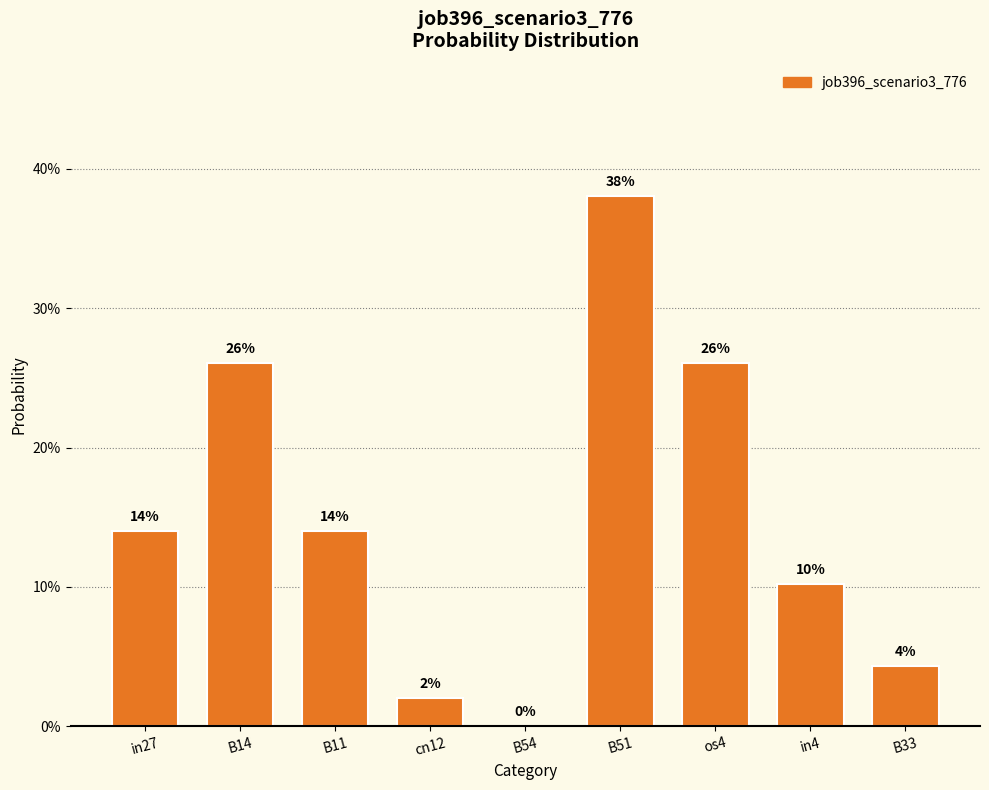

Reading left to right, what are all the values shown in this chart?

in27=0.1	B14=0.3	B11=0.1	cn12=0.0	B54=0.0	B51=0.4	os4=0.3	in4=0.1	B33=0.0